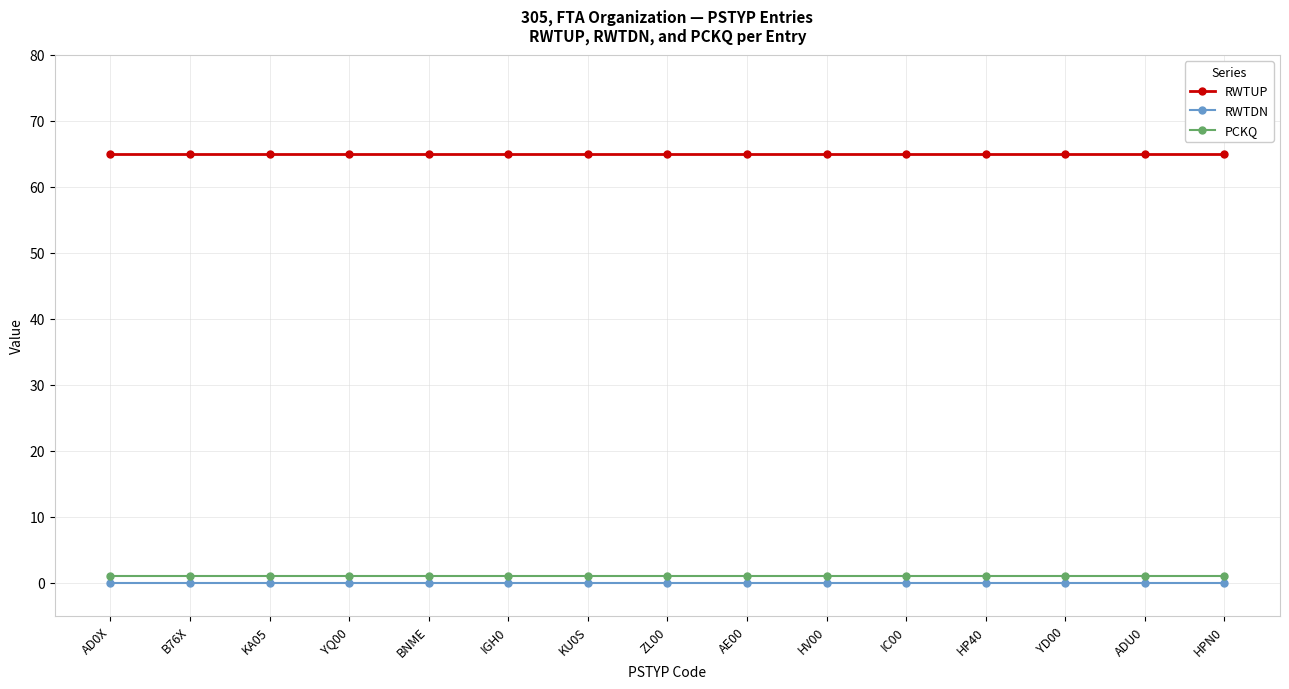

What is the average value of the RWTUP series?

65.0